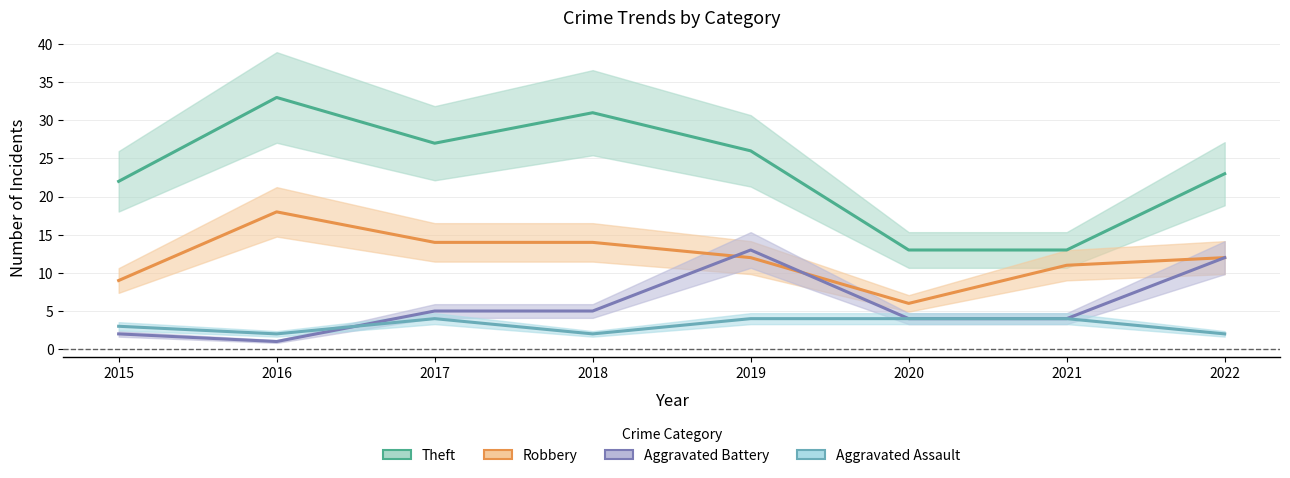

Where is Aggravated Assault nearest to the value 3?

2015